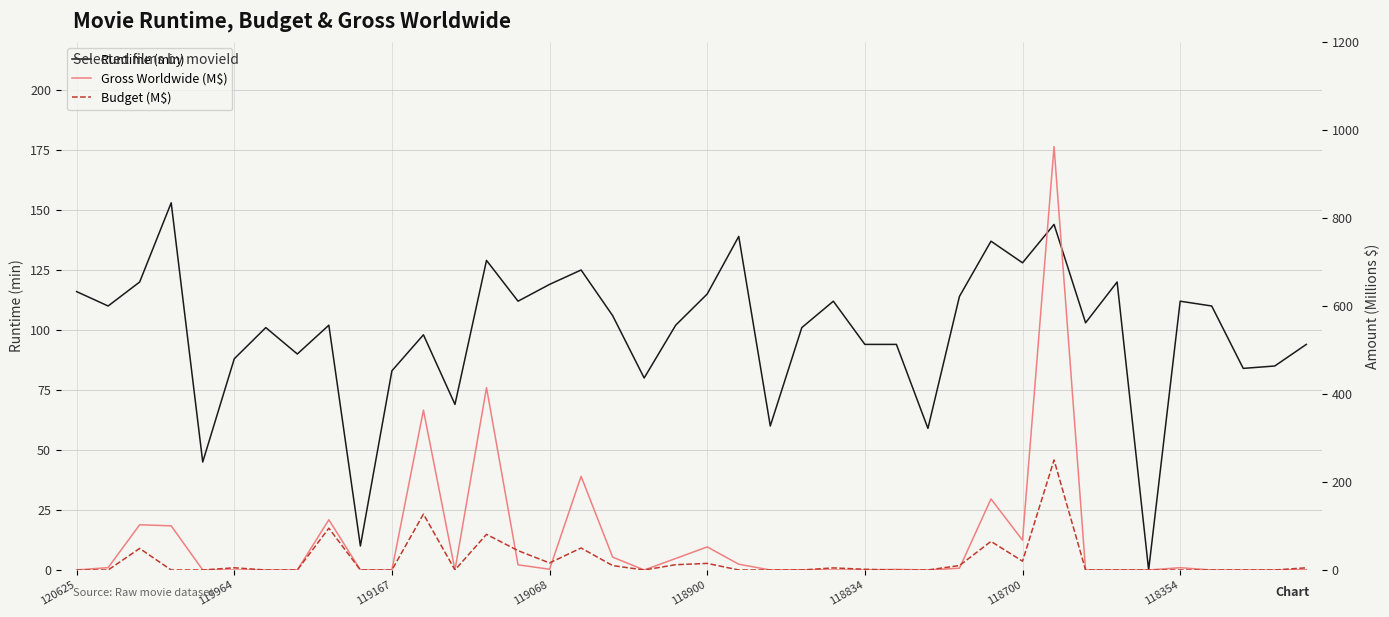

How many data points in Runtime (min) are less than 103?

20